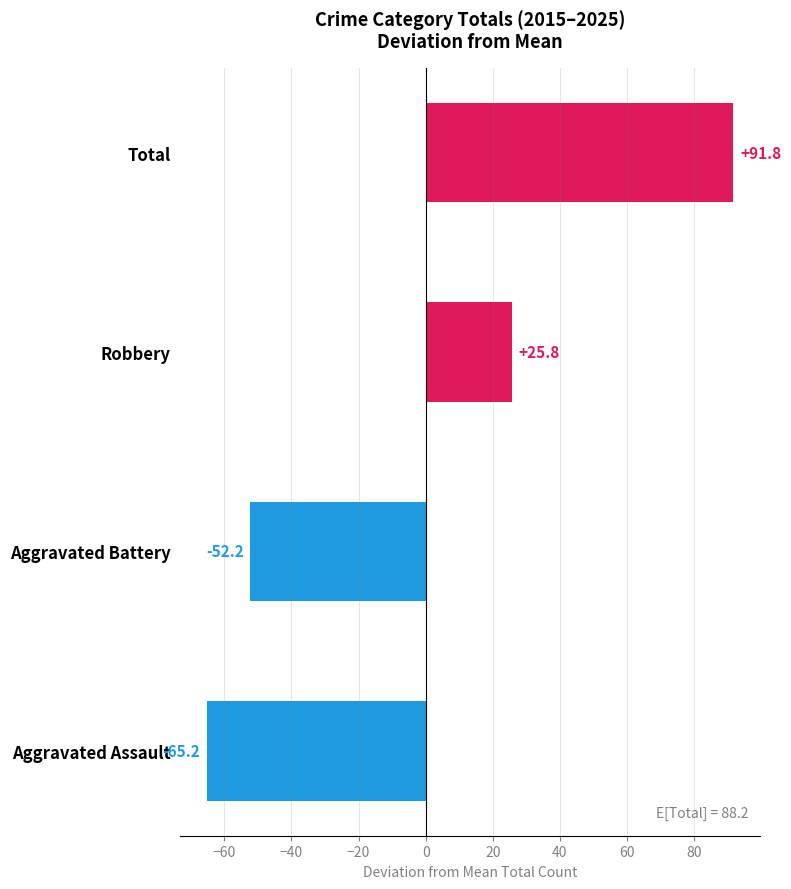

How many bars are there in total?

4